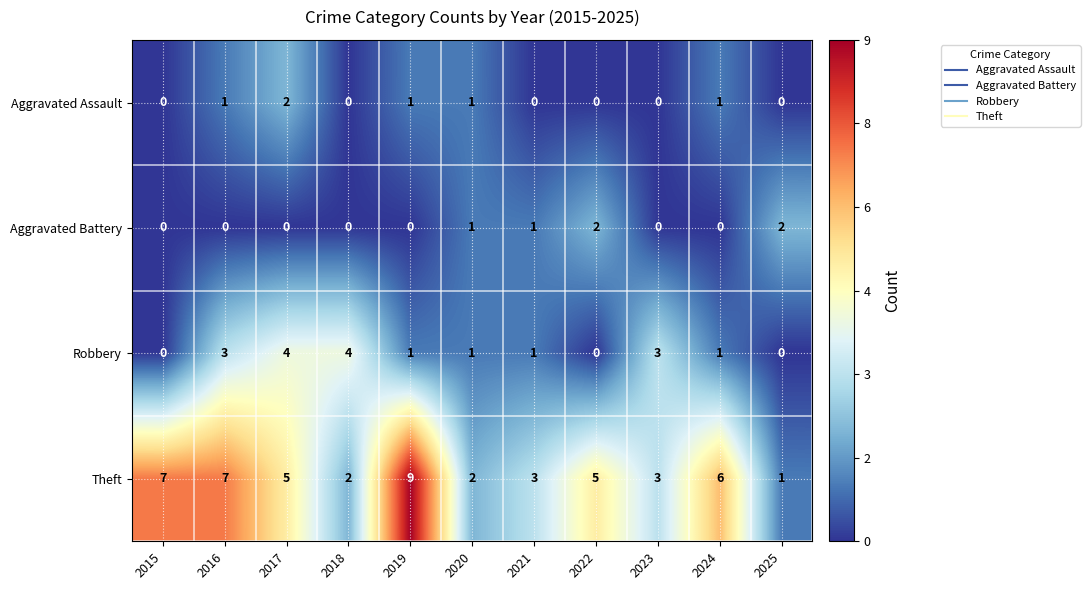

What is the maximum value shown in the chart?

9